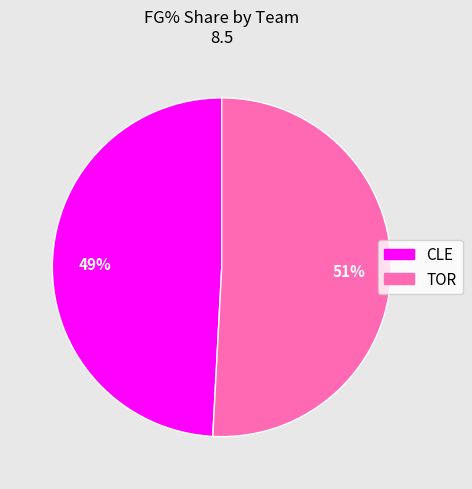

To the nearest percent, what is the difference between the largest and smallest slice percentages?

2%